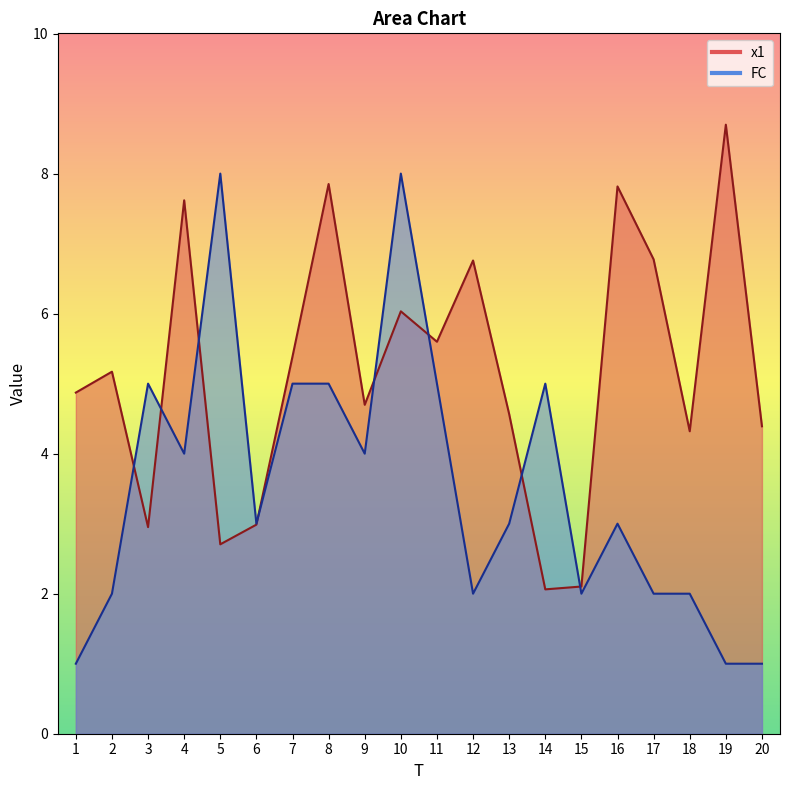

List the series in order of their peak value, highest first.

x1, FC